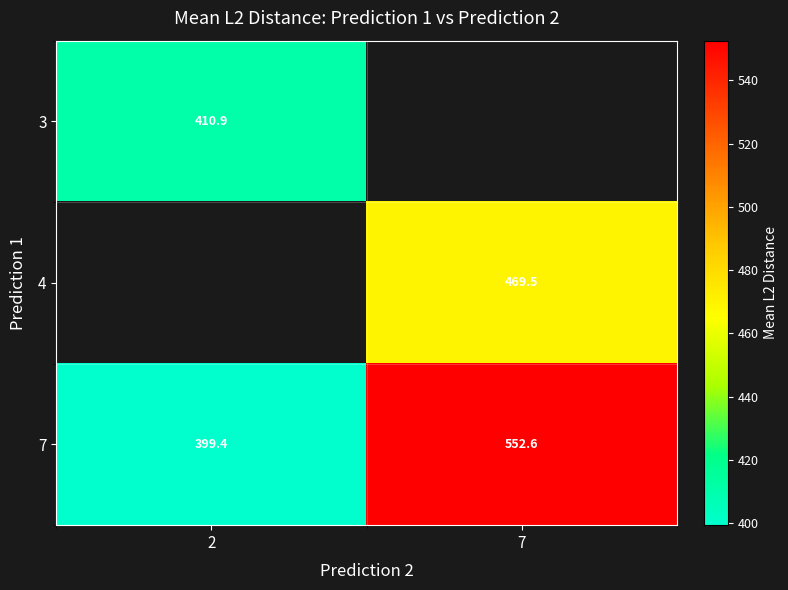

True or false: 3 has a value of 410.9 at 2.

True